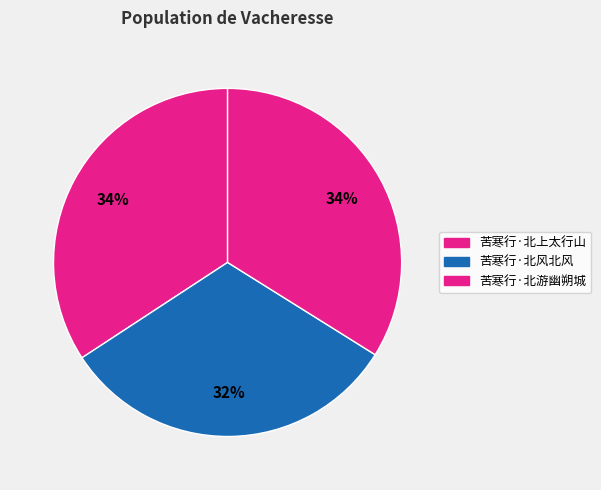

How many segments does this pie chart have?

3